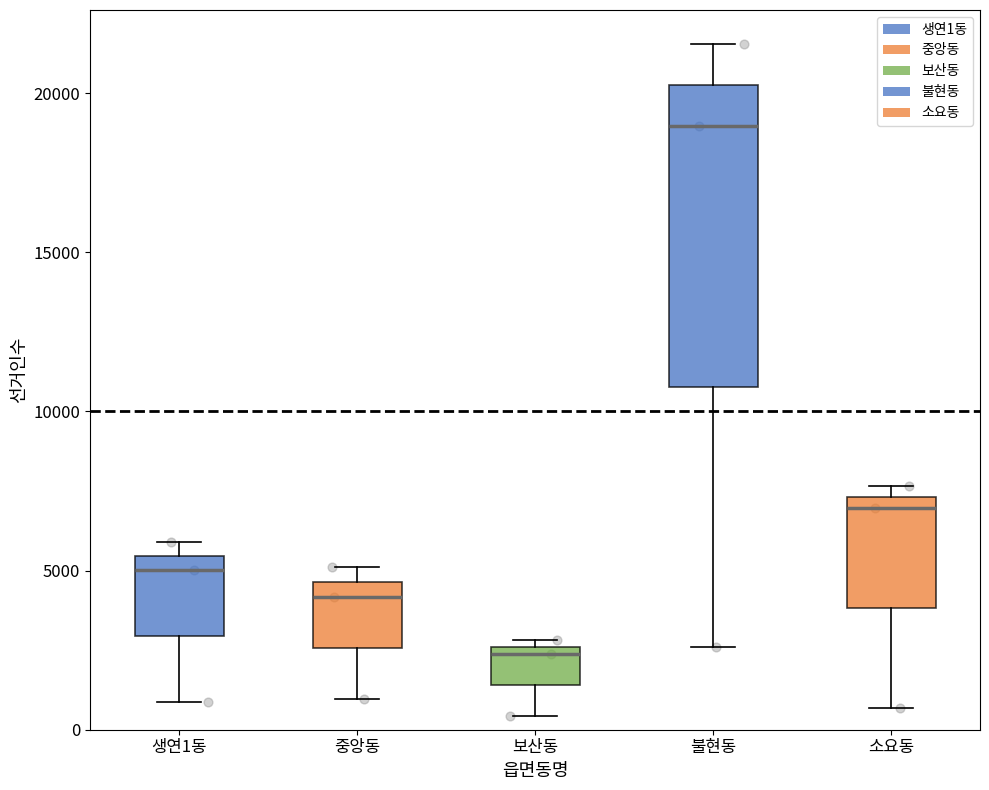

Reading left to right, read every box against the y-axis: the position of its median line, the range the box covers, and the ends of its whiskers. The values are not printed on the chart, so give them approximately, as read against the axis.

생연1동: median 5000, box 3000 to 5500, whiskers 1000 to 6000
중앙동: median 4000, box 2500 to 4500, whiskers 1000 to 5000
보산동: median 2500 (just below the box's upper edge), box 1500 to 2500, whiskers 500 to 3000
불현동: median 19000, box 11000 to 20500, whiskers 2500 to 21500
소요동: median 7000, box 4000 to 7500, whiskers 500 to 7500 (just above the box's upper edge)